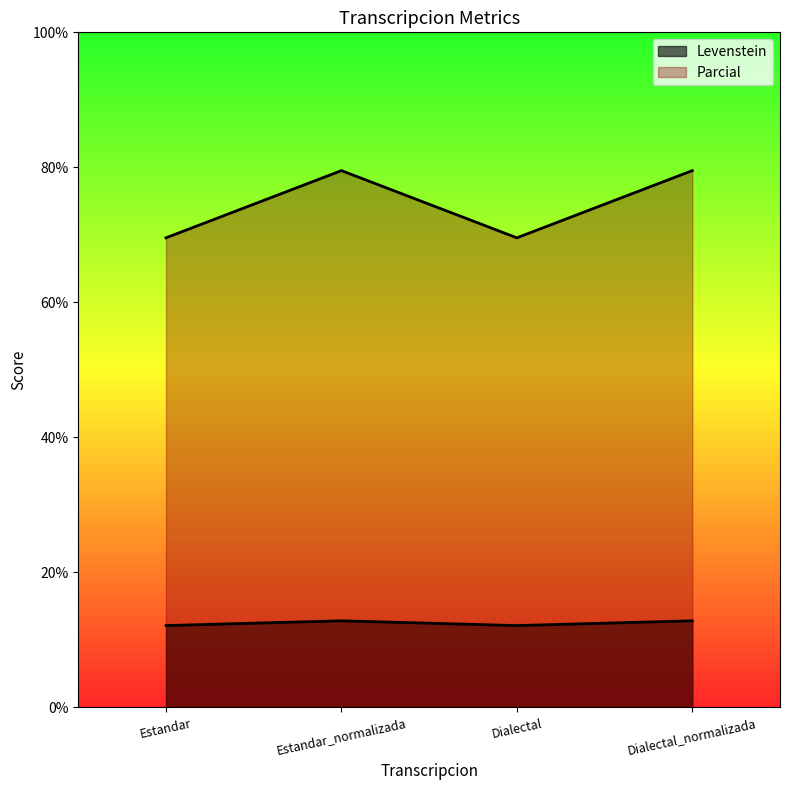

True or false: Parcial and Levenstein intersect in this chart.

False